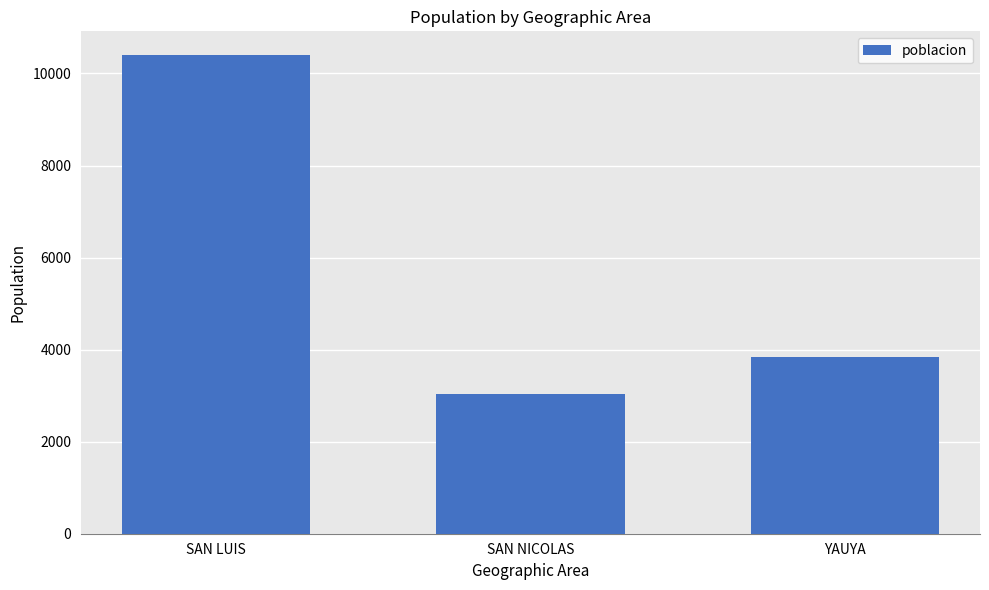

Reading right to left, transcribe all the data shown in this chart.

YAUYA=3834	SAN NICOLAS=3046	SAN LUIS=10396